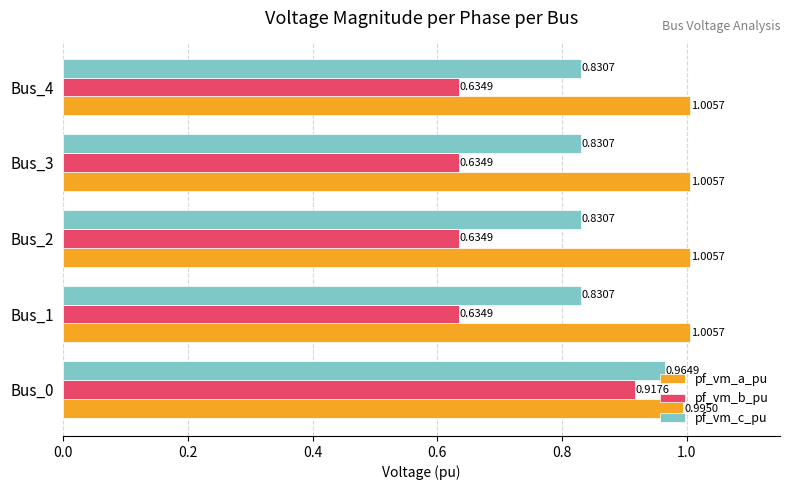

Which series has the largest range (max minus min)?

pf_vm_b_pu